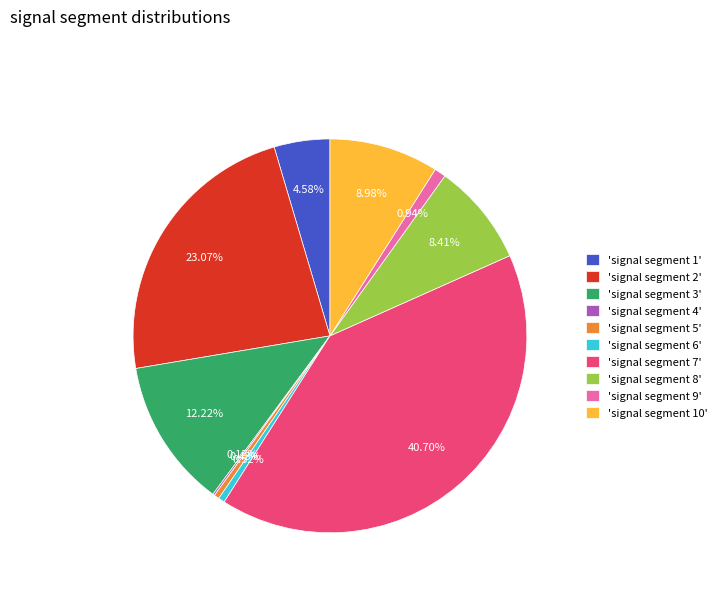

Does 'signal segment 6' account for over 50% of the chart?

No